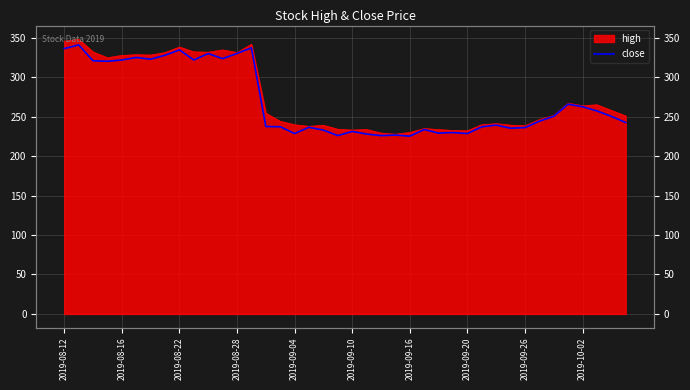

How many lines are shown in the chart?

1